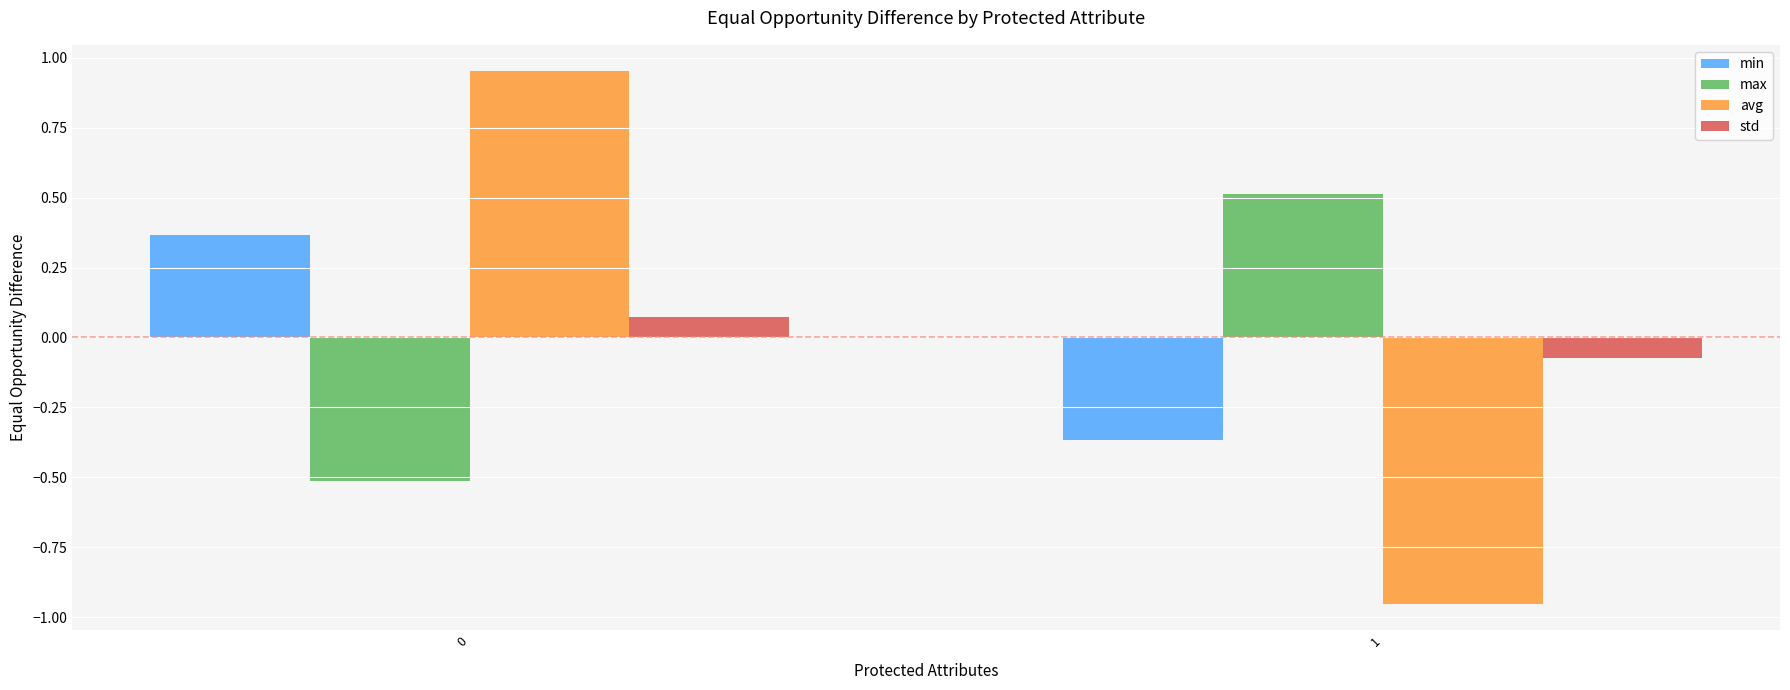

What are all the series names shown in the legend?

min, max, avg, std